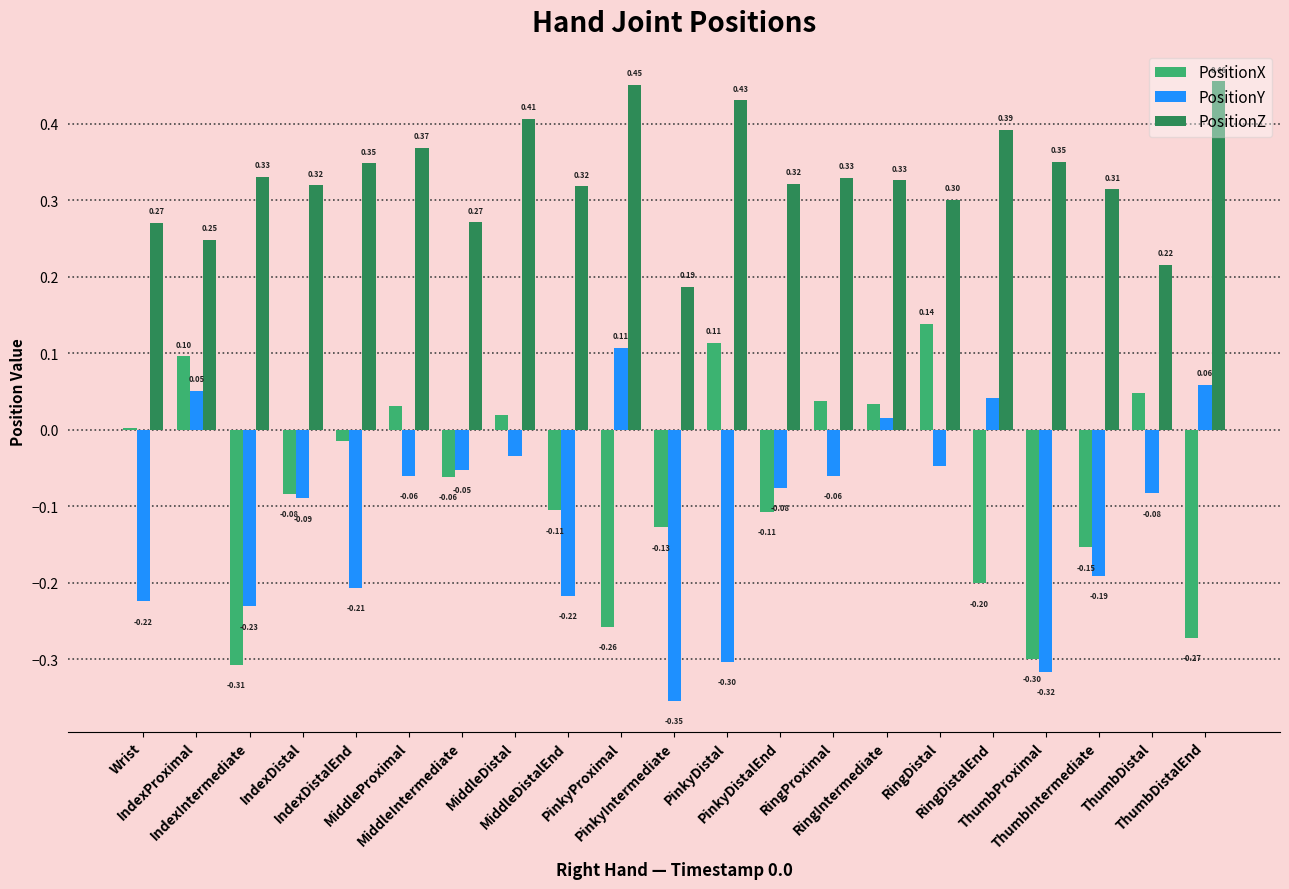

Which series has the largest total across all categories?

PositionZ